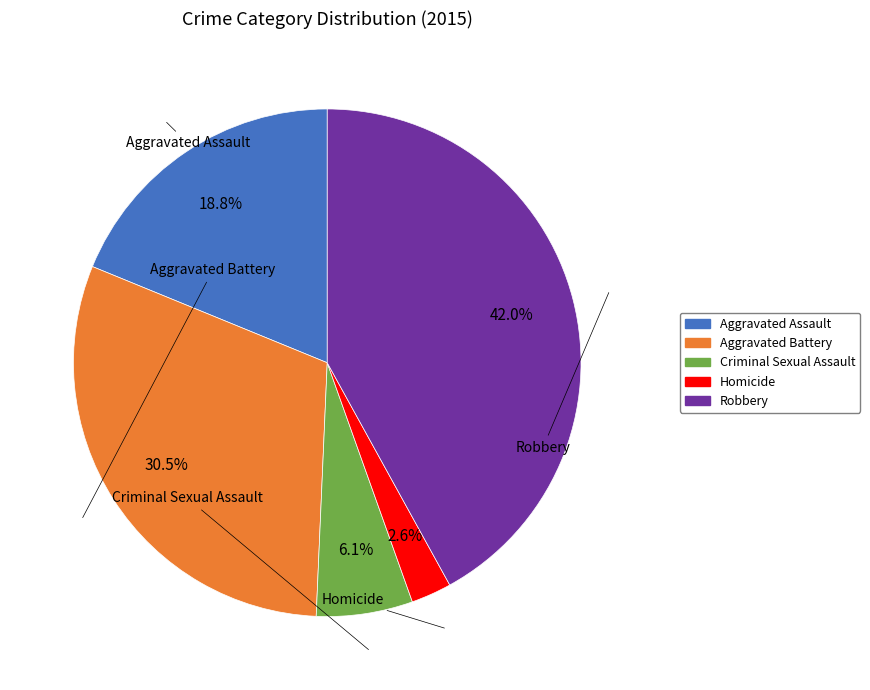

Rank the categories by value from lowest to highest.

Homicide, Criminal Sexual Assault, Aggravated Assault, Aggravated Battery, Robbery